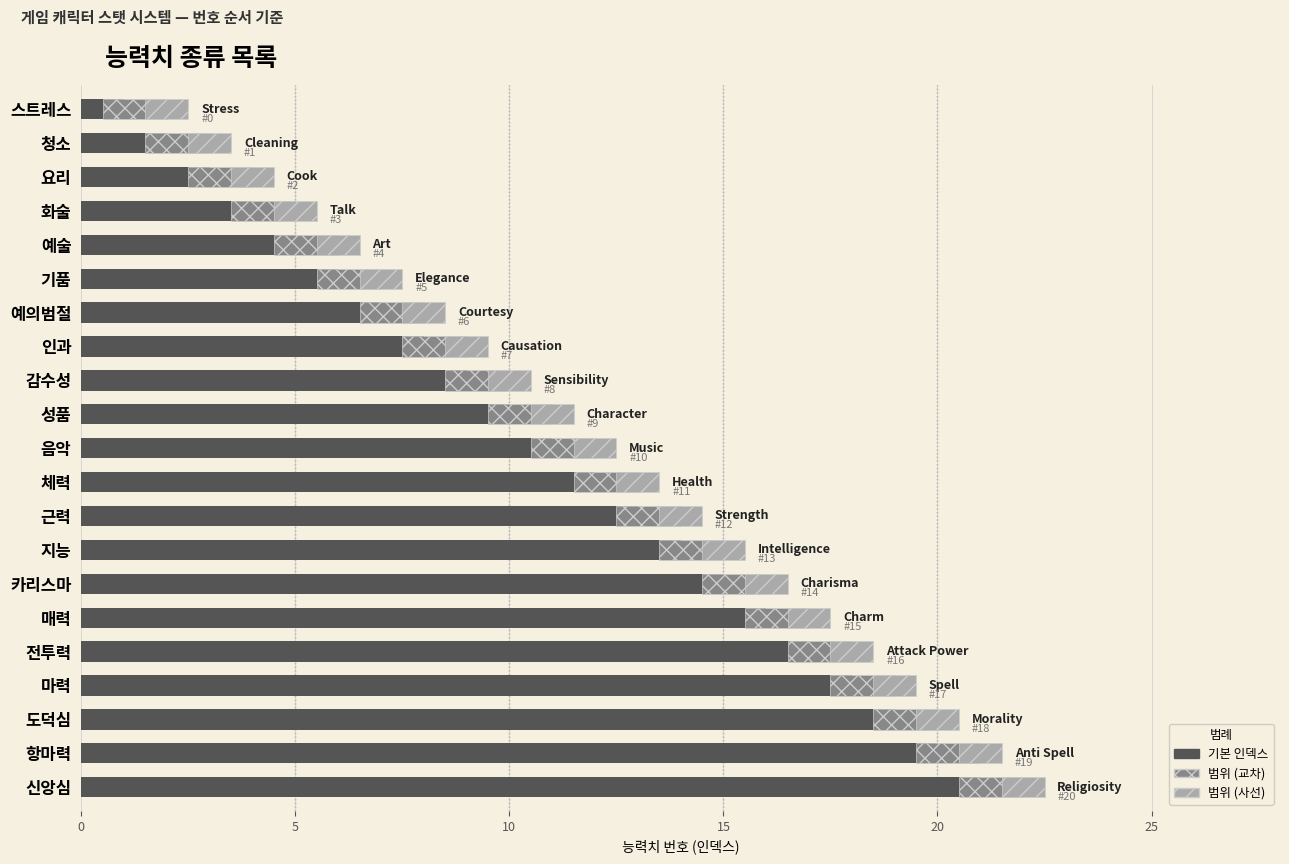

How many groups of bars are there?

21